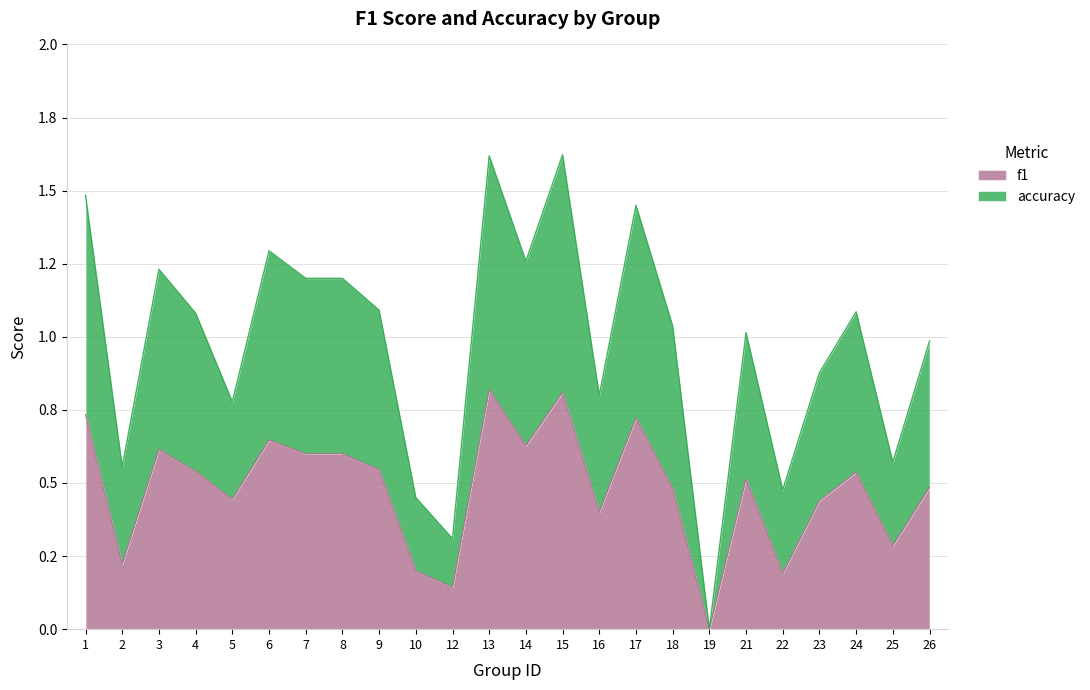

What are all the series names shown in the legend?

f1, accuracy